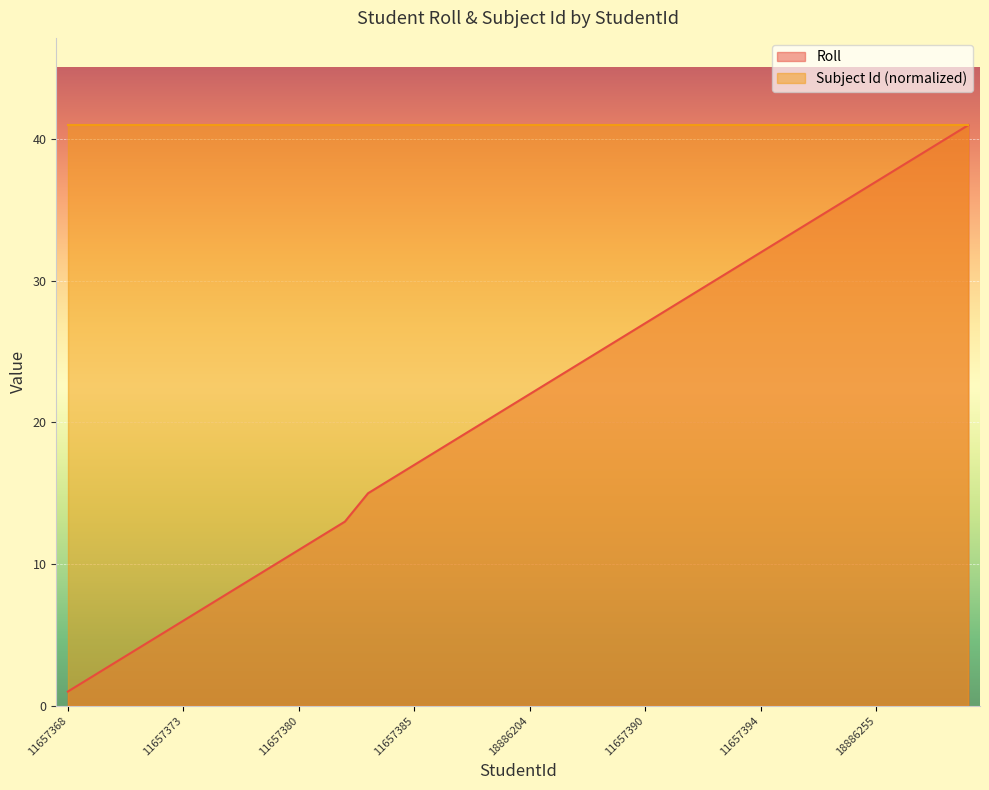

What is the sum of the values at 18886254 and 11657394?

68